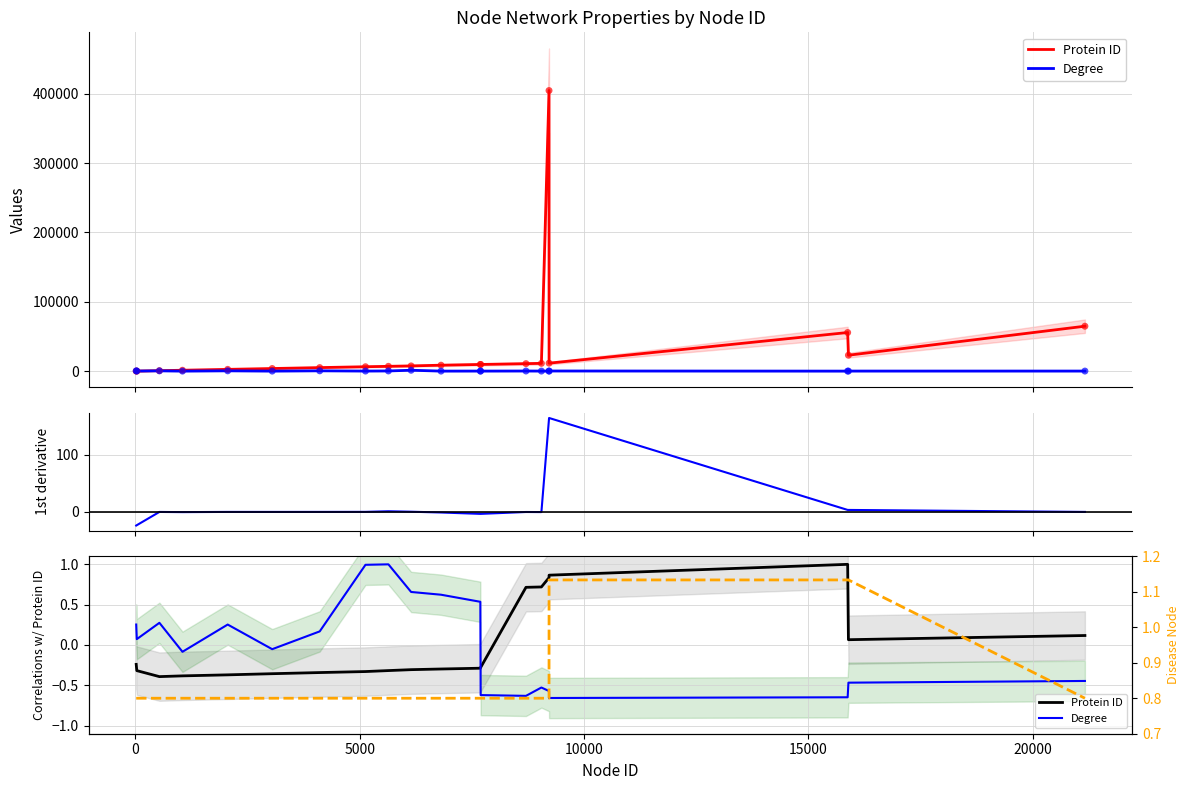

Is the value of Degree at 16 greater than the value of Protein ID at 15000?

No